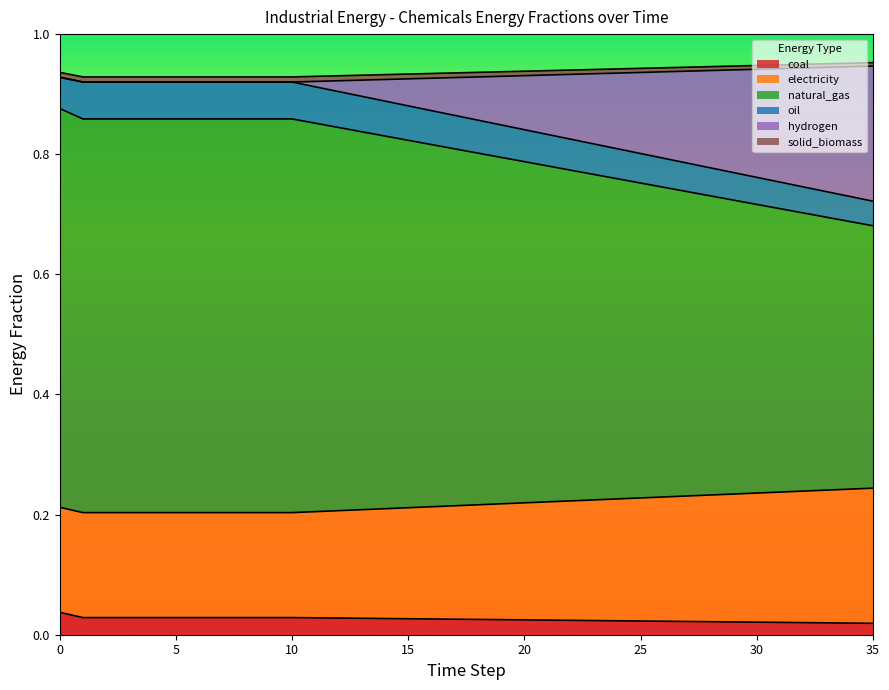

True or false: frac_inen_energy_chemicals_coal has more than 2 interior local peaks.

False